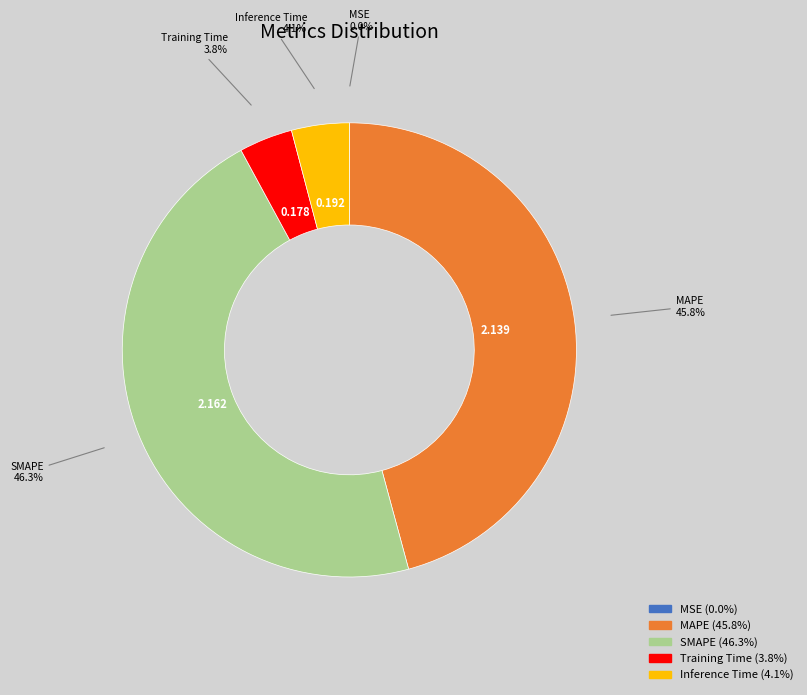

Does any single category account for the majority?

No